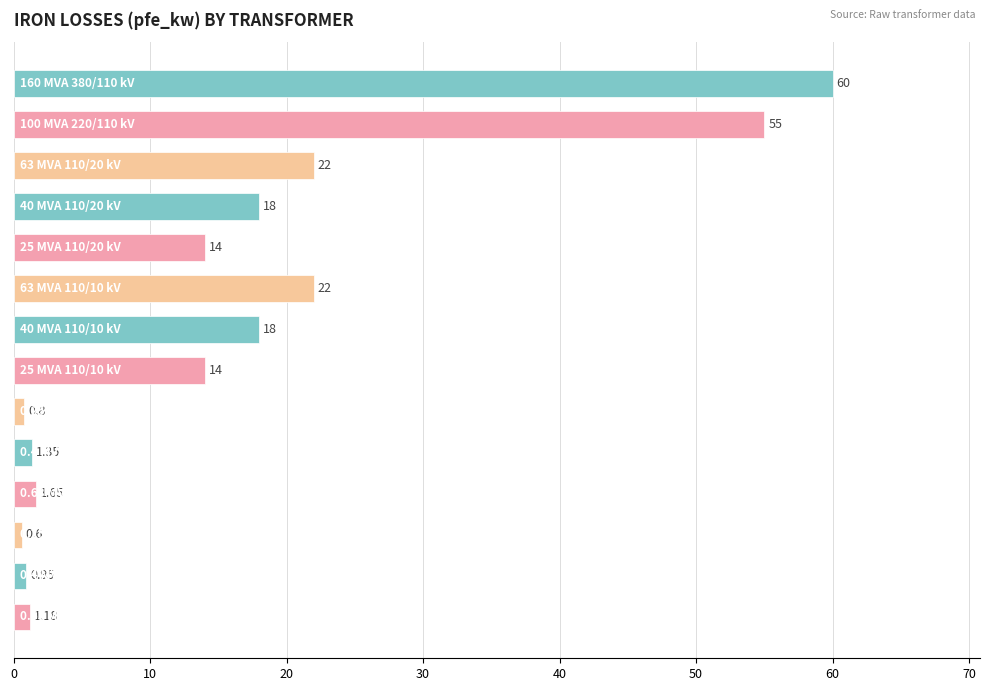

What is the average value?

16.4